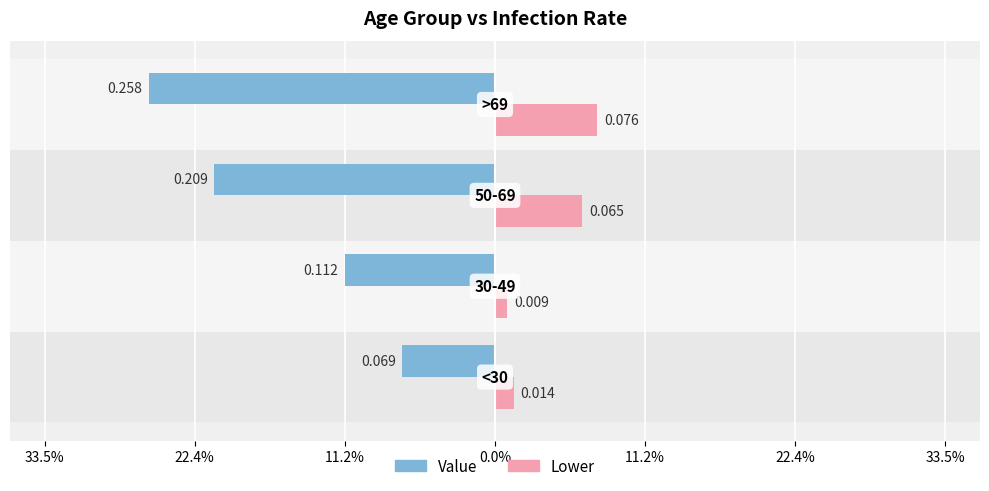

What position from the left is 0.0%?

4